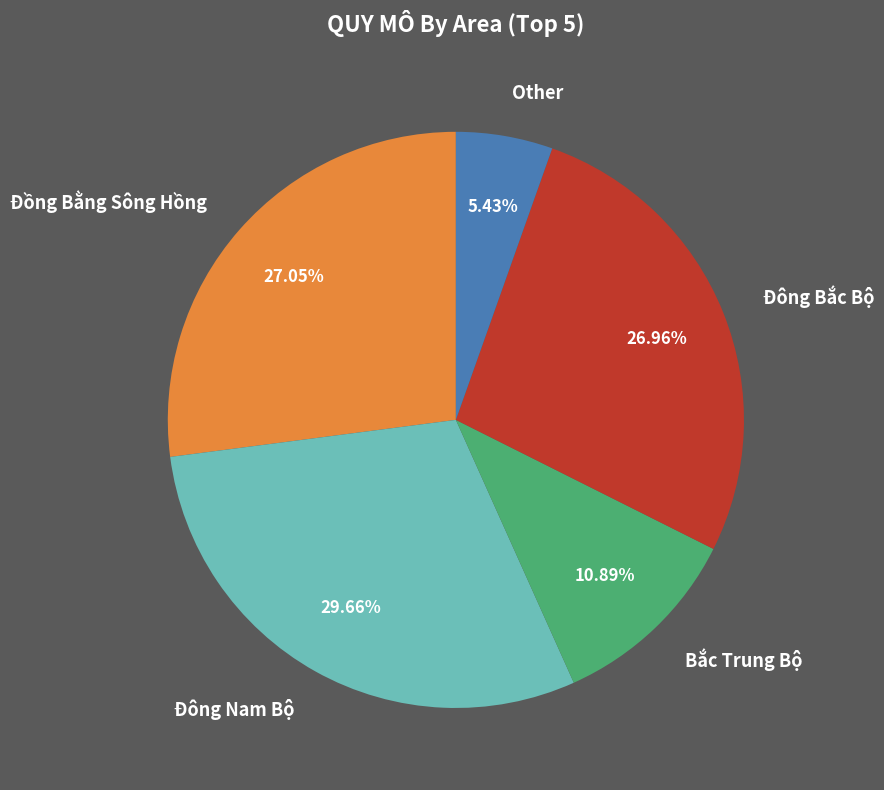

Approximately how many times larger is the value at Đồng Bằng Sông Hồng compared to Đông Bắc Bộ?

1.0